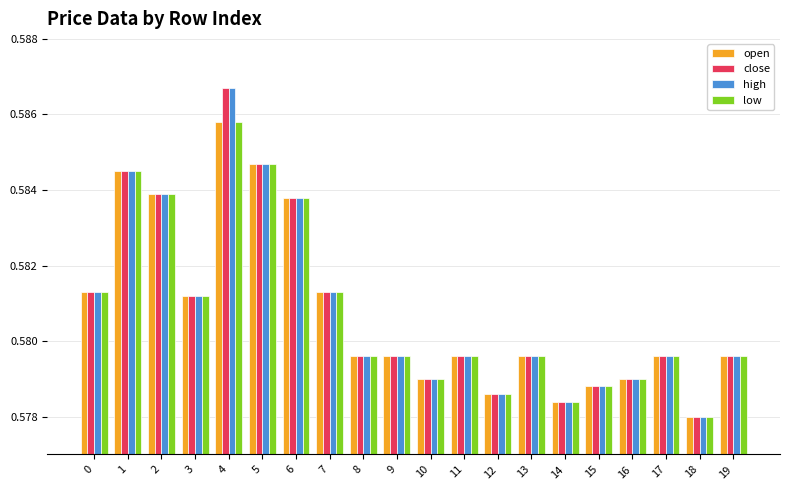

At which category is the sum across all series the highest?

4